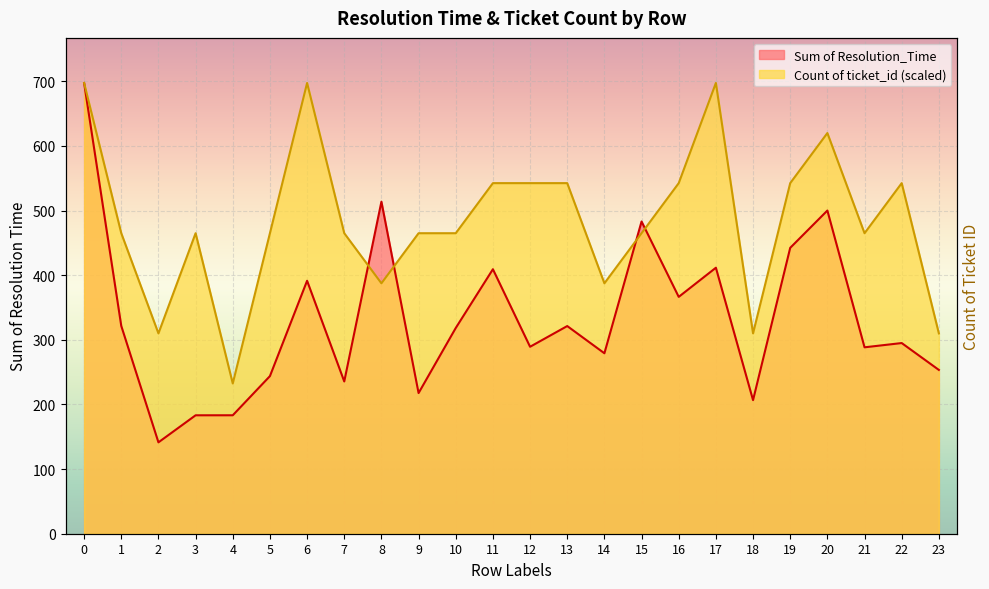

Which series ends up on top after the final intersection of Count of ticket_id and Sum of Resolution_Time?

Count of ticket_id